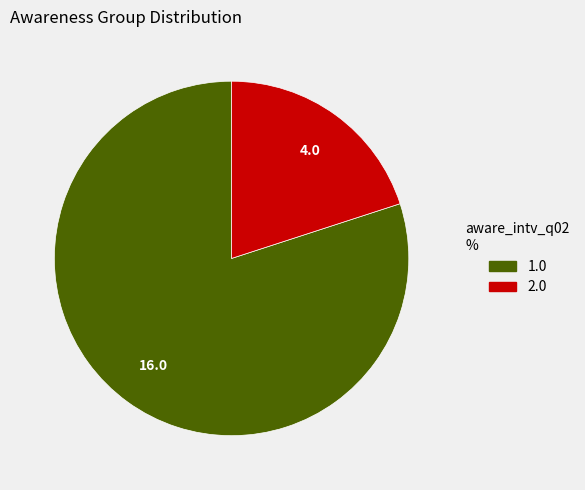

What is the smallest slice in the pie chart?

2.0